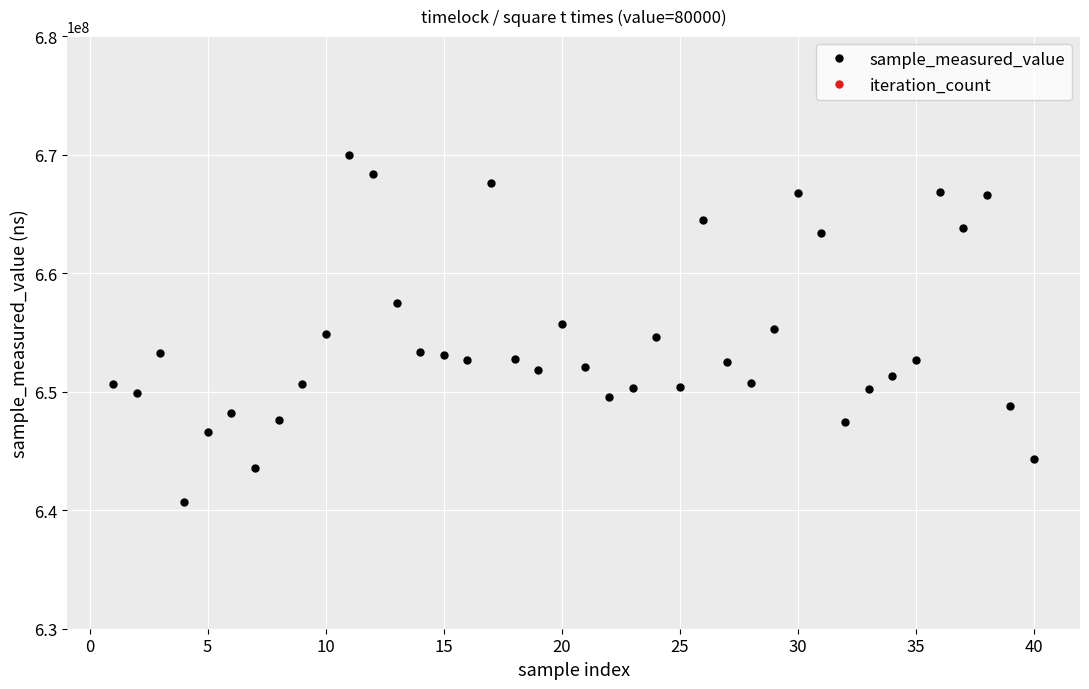

True or false: sample_measured_value has more than 2 points higher than both neighbors.

True